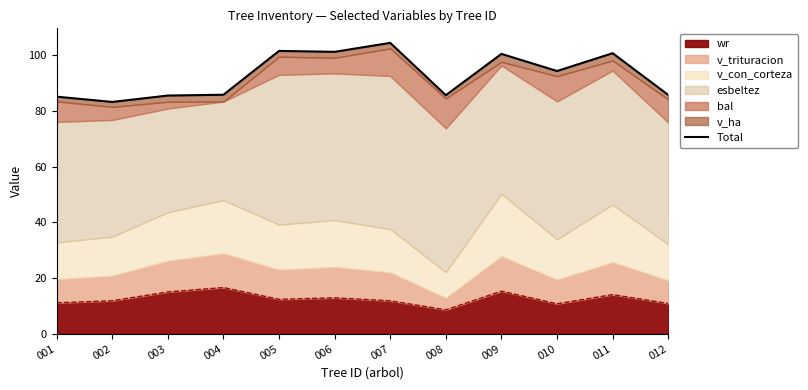

True or false: there are more than 2 points higher than both neighbors.

True